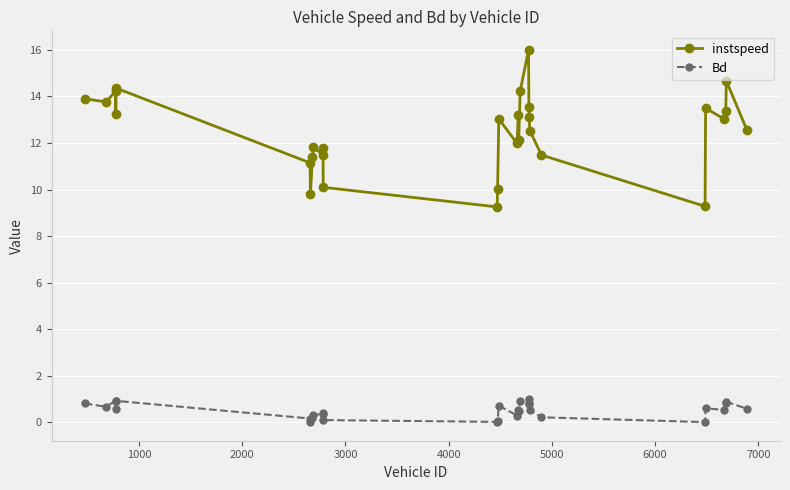

How many lines are shown in the chart?

2